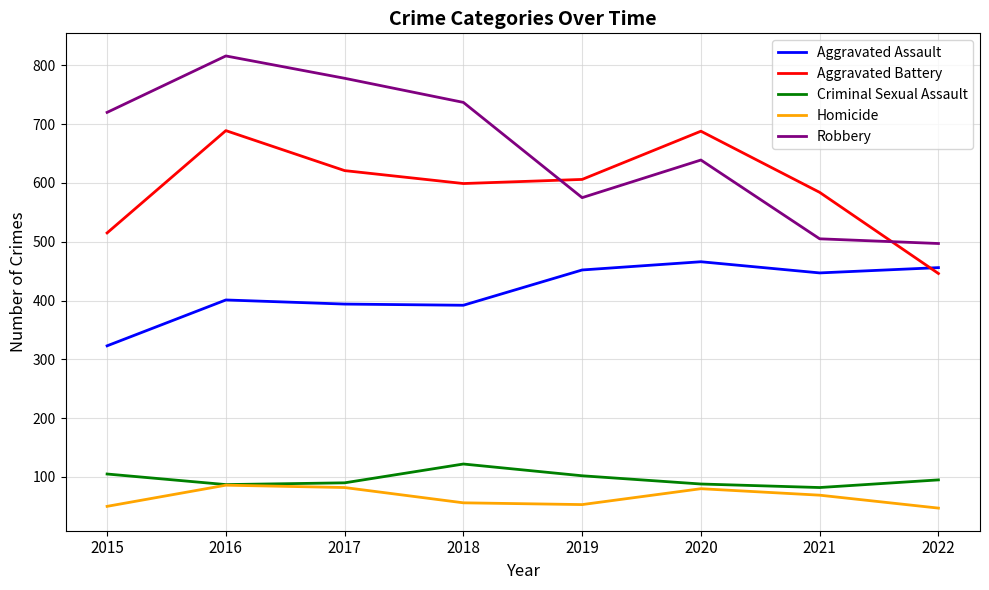

What is the maximum value for Criminal Sexual Assault?

122